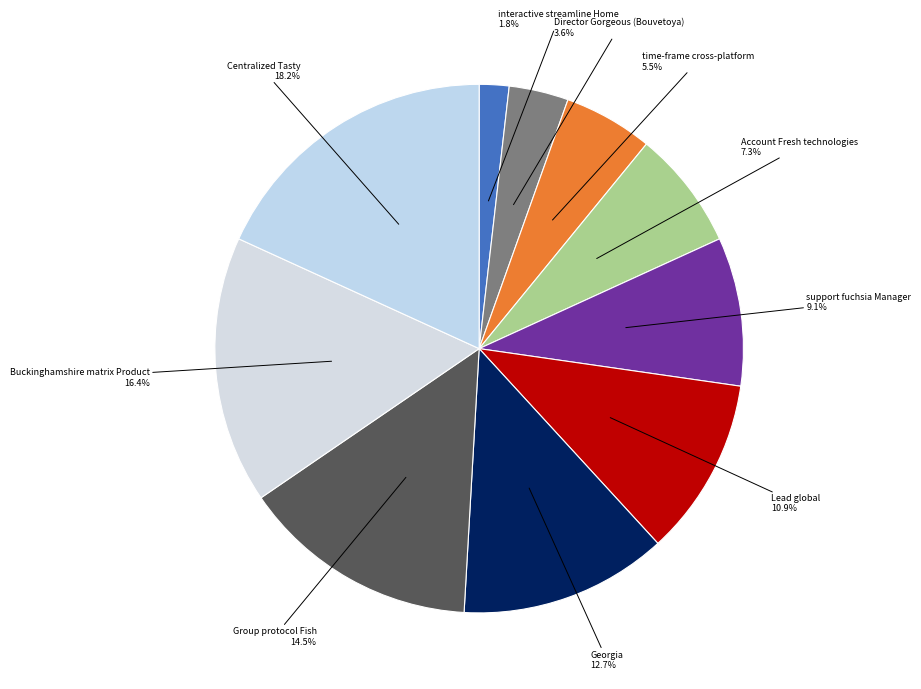

How many slices are in this pie chart?

10